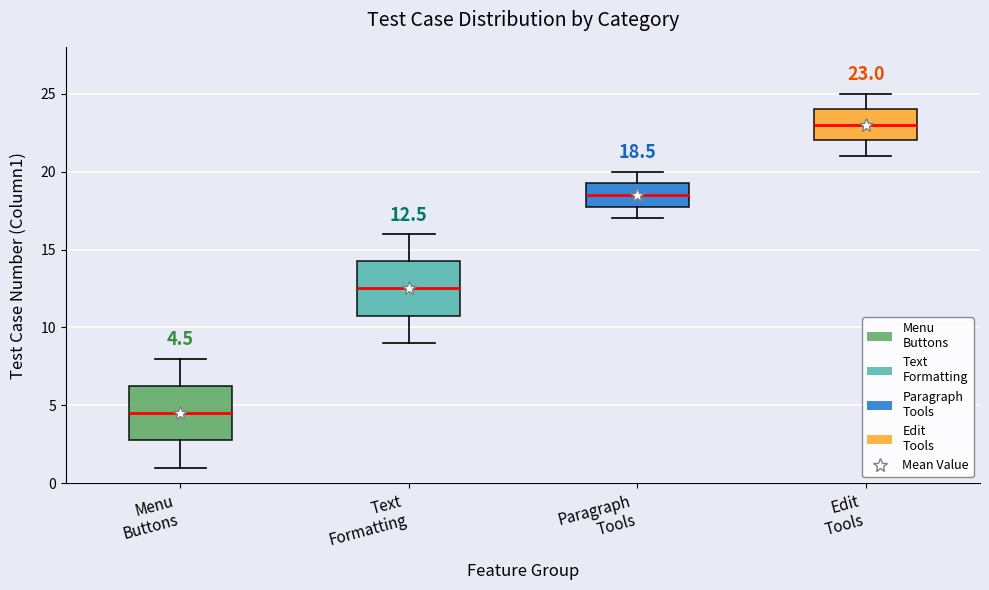

Which box has the lowest median line?

Menu Buttons